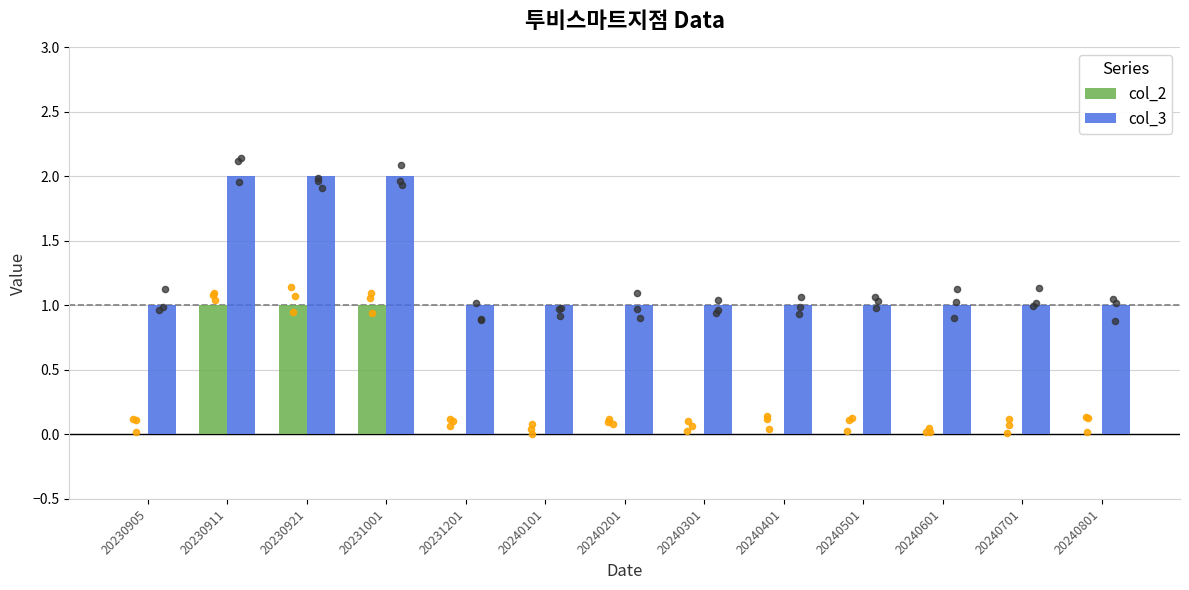

Which series reaches the maximum Y coordinate?

col_3